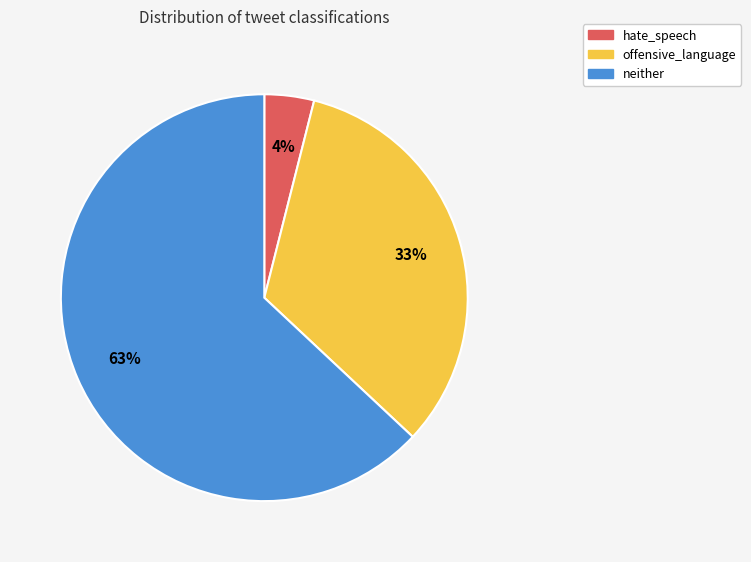

Do offensive_language and neither together represent more than half of the pie?

Yes